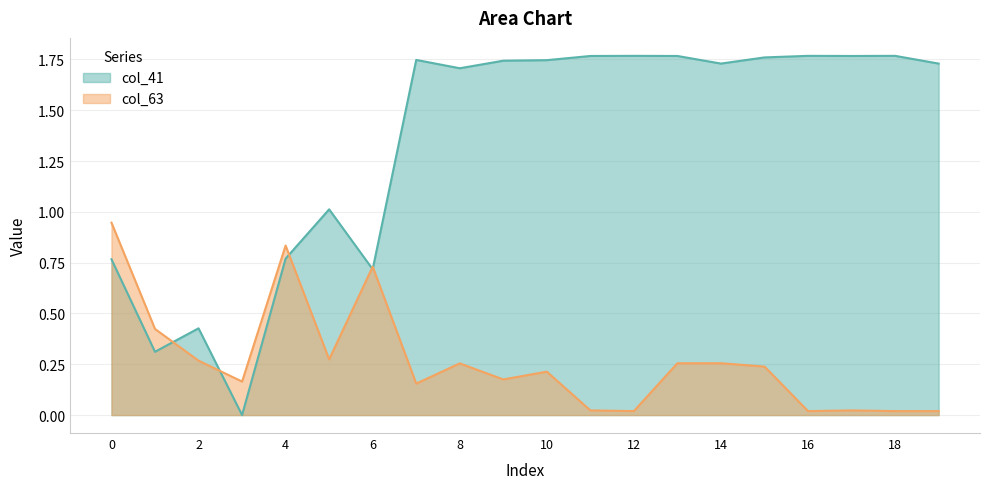

What are all the series names shown in the legend?

col_41 line, col_63 line